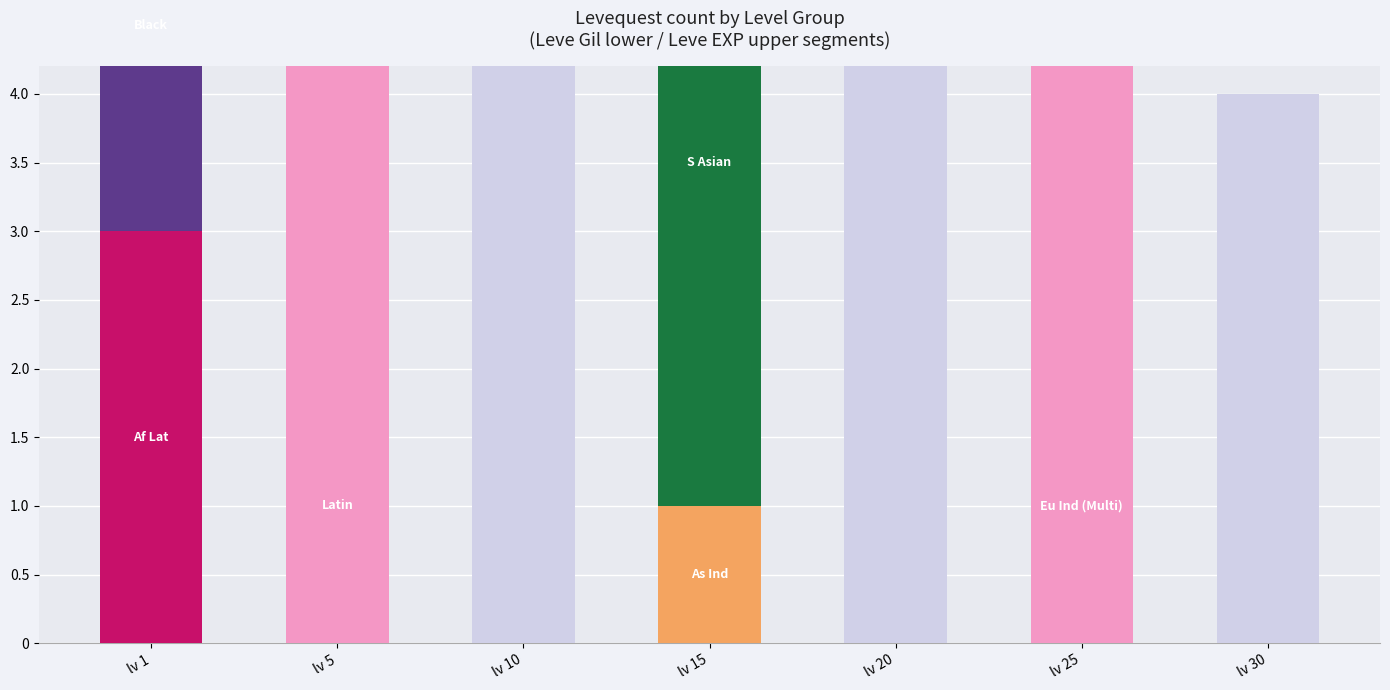

What is the difference between the Leve Gil (lower segment) values at lv 5 and lv 30?

1